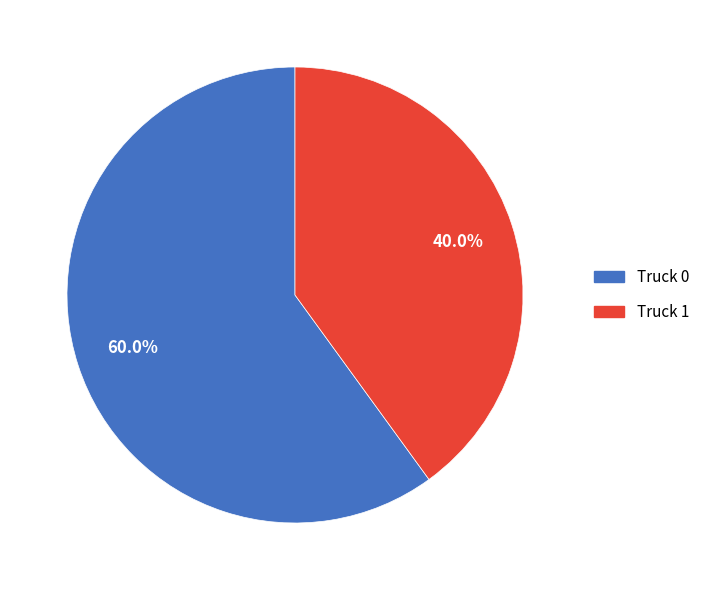

How many slices are in this pie chart?

2